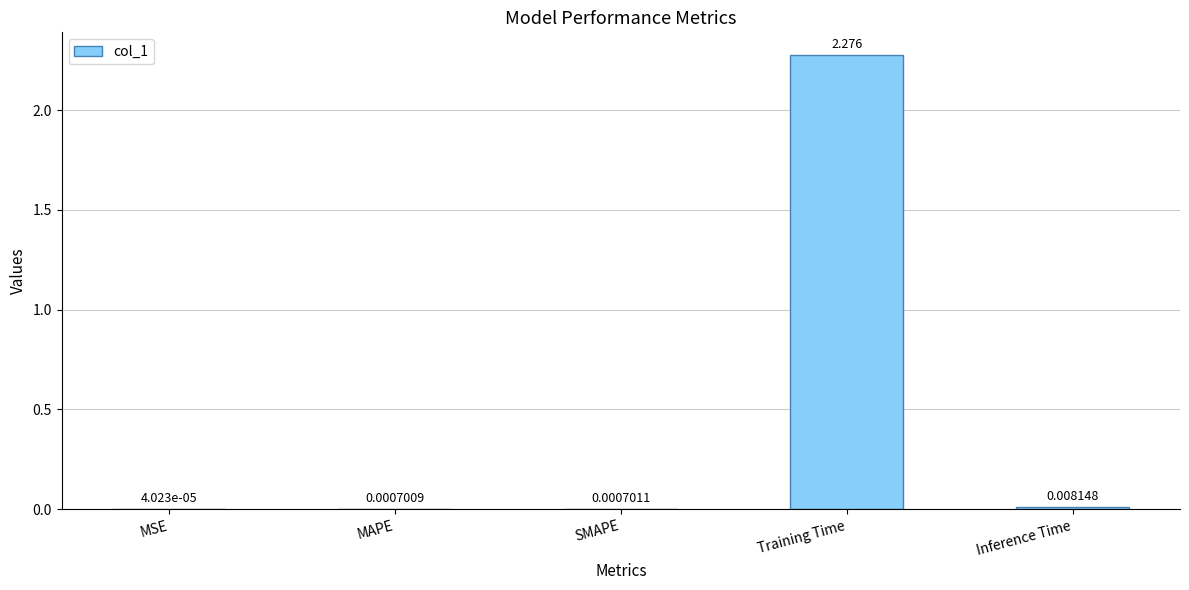

Where is the data nearest to the value 1?

Inference Time